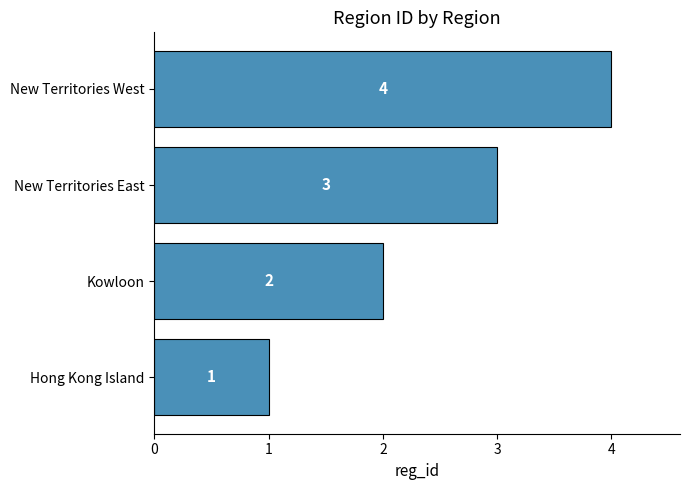

The value at New Territories East is 3. True or false?

True